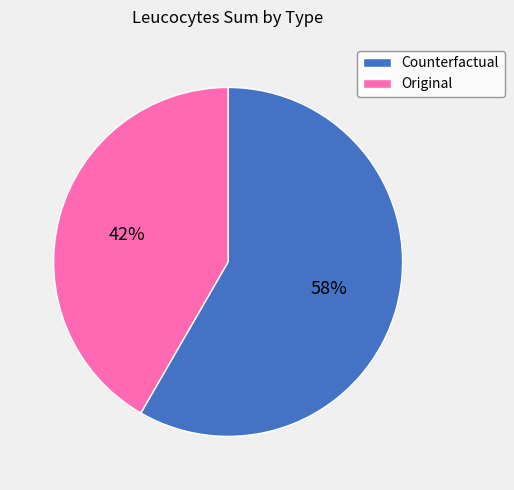

Which slice represents more than half of the pie?

Counterfactual